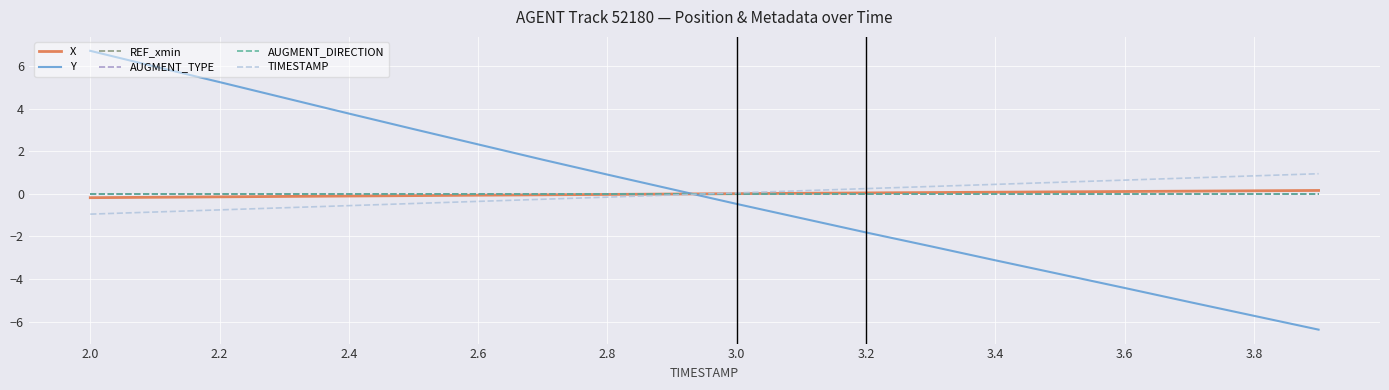

How many intersections are there between AUGMENT_TYPE and X?

1